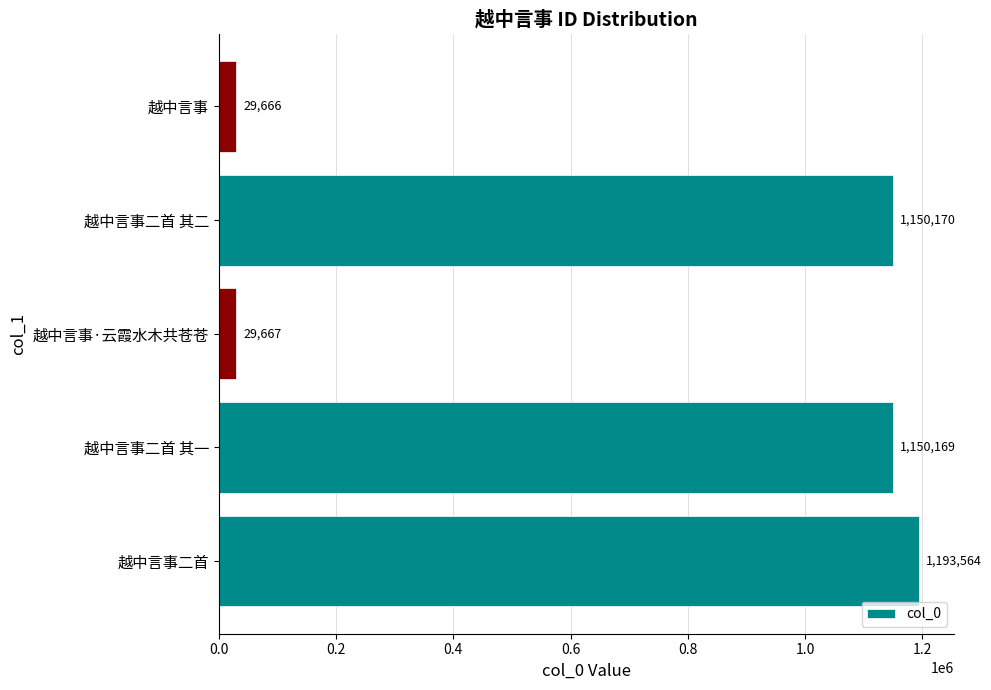

Rank the categories by value from lowest to highest.

越中言事, 越中言事·云霞水木共苍苍, 越中言事二首 其一, 越中言事二首 其二, 越中言事二首